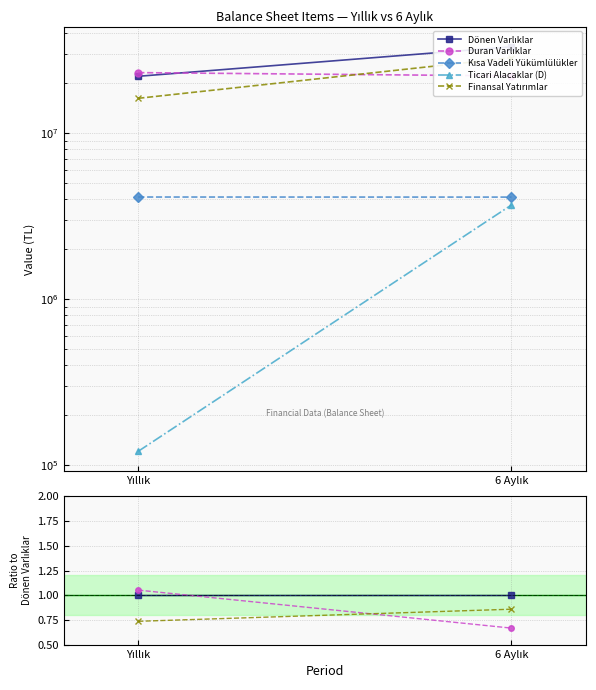

Reading left to right, what are all the values shown in this chart?

Dönen Varlıklar: Yıllık=1.0	6 Aylık=1.0
Duran Varlıklar: Yıllık=1.1	6 Aylık=0.7
Kısa Vadeli Yükümlülükler: Yıllık=0.2	6 Aylık=0.1
Ticari Alacaklar (D): Yıllık=0.0	6 Aylık=0.1
Finansal Yatırımlar: Yıllık=0.7	6 Aylık=0.9